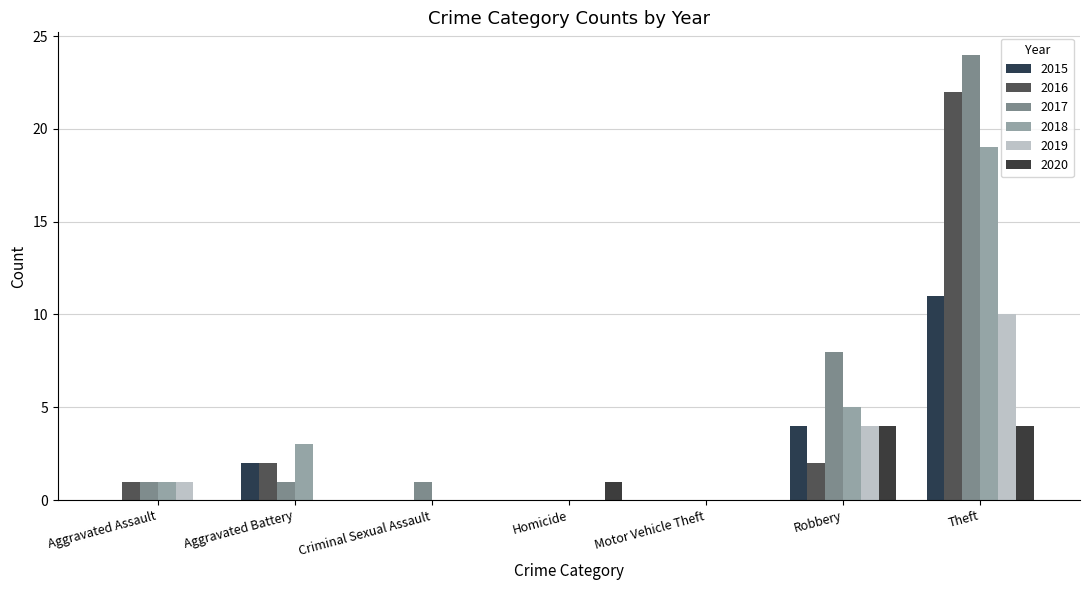

Is the value of 2016 at Aggravated Battery greater than the value of 2018 at Robbery?

No